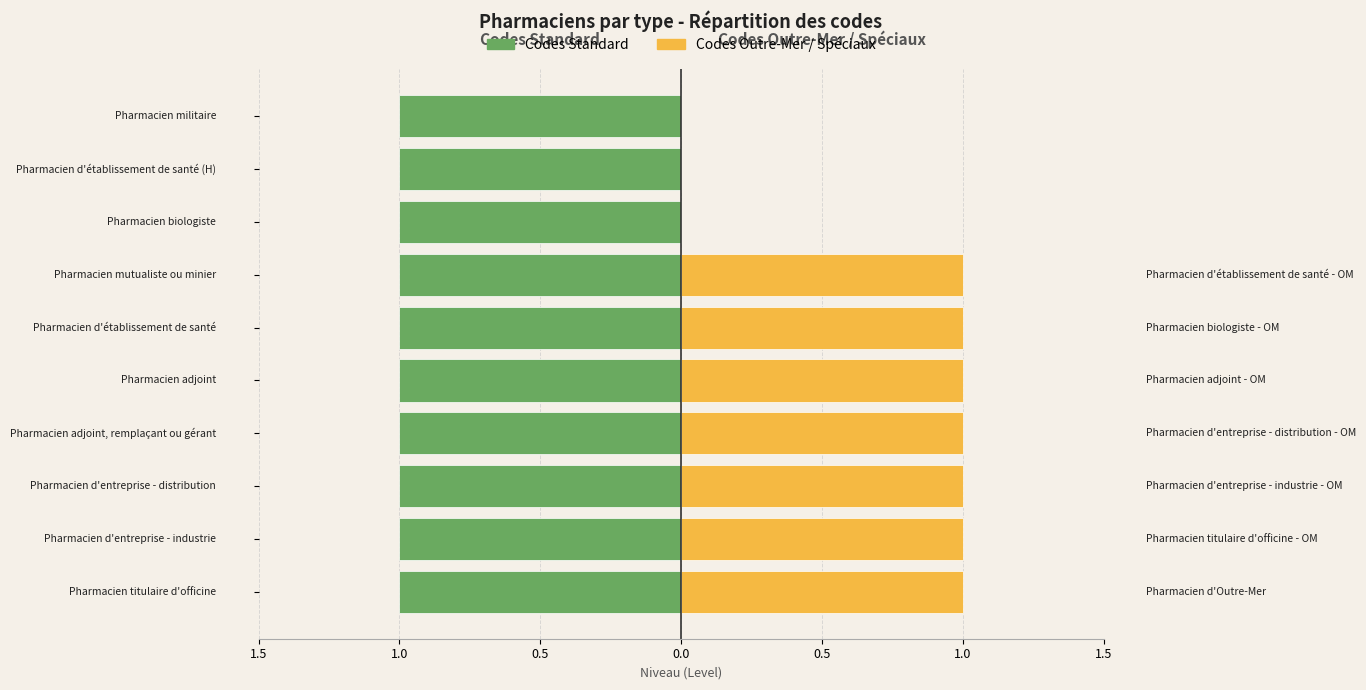

What value does the Pharmaciens (codes Outre-Mer / spéciaux) series have at 0.0?

1.0